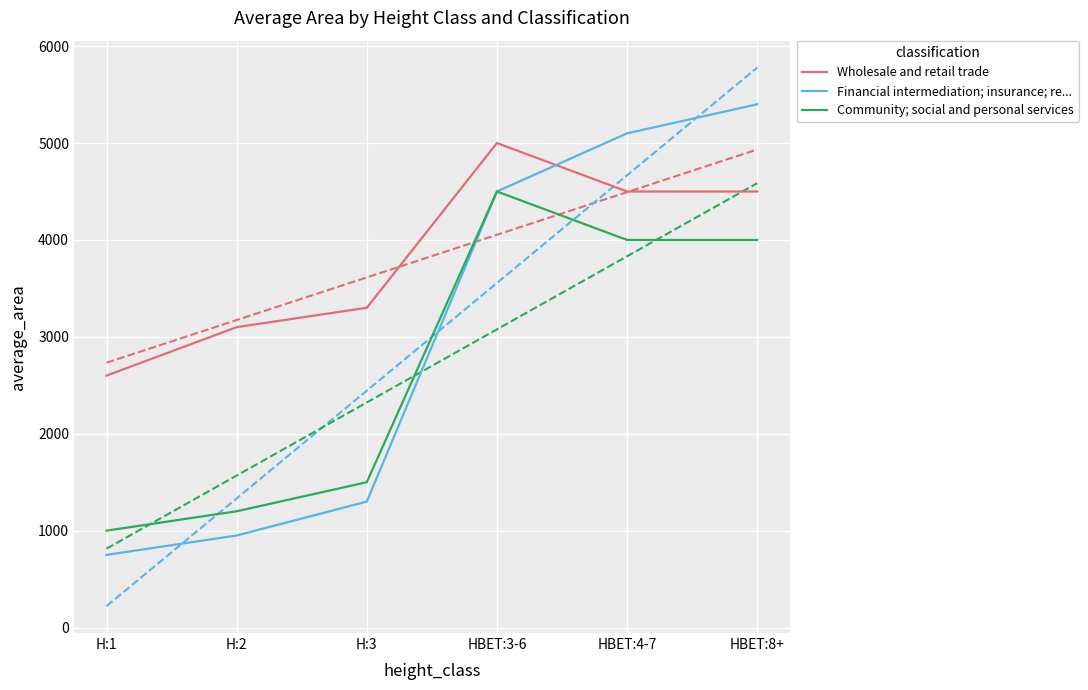

What is the sum of the Community; social and personal services values at H:1 and H:2?

2200